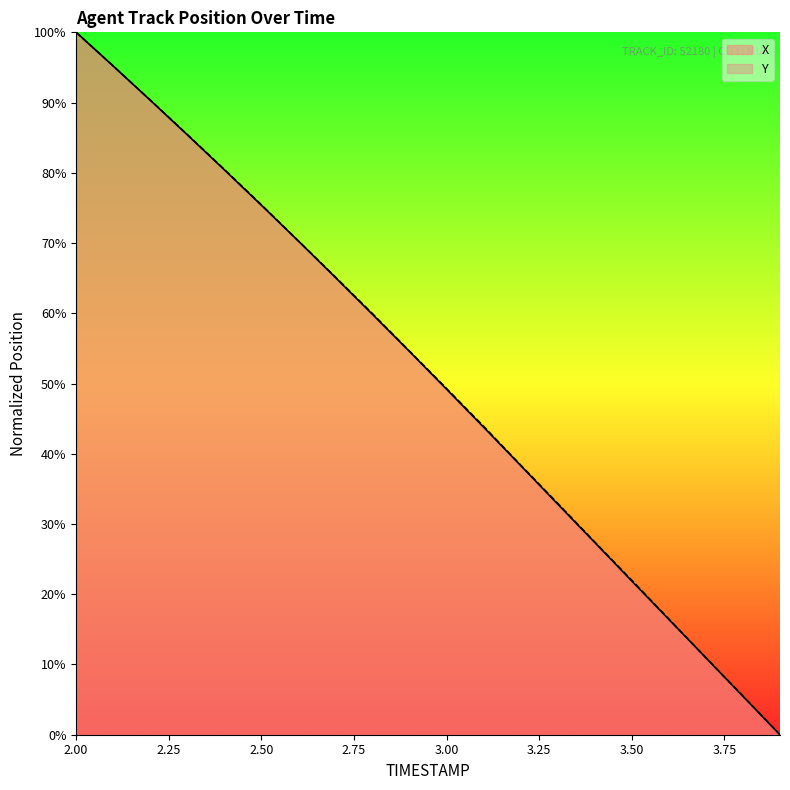

Reading left to right, transcribe all the data shown in this chart.

X: 1.0	1.0	0.9	0.9	0.8	0.8	0.7	0.7	0.6	0.5	0.5	0.4	0.4	0.3	0.3	0.2	0.2	0.1	0.1	0.0
Y: 1.0	1.0	0.9	0.9	0.8	0.8	0.7	0.7	0.6	0.5	0.5	0.4	0.4	0.3	0.3	0.2	0.2	0.1	0.1	0.0